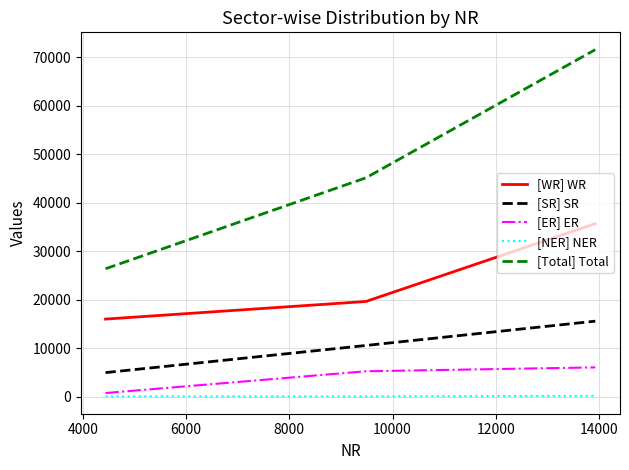

List the series in order of their peak value, highest first.

[Total] Total, [WR] WR, [SR] SR, [ER] ER, [NER] NER